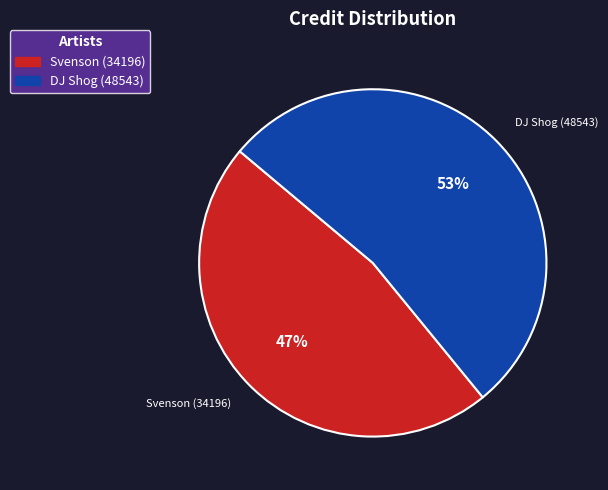

Is the sum of DJ Shog (48543) and Svenson (34196) greater than half?

Yes